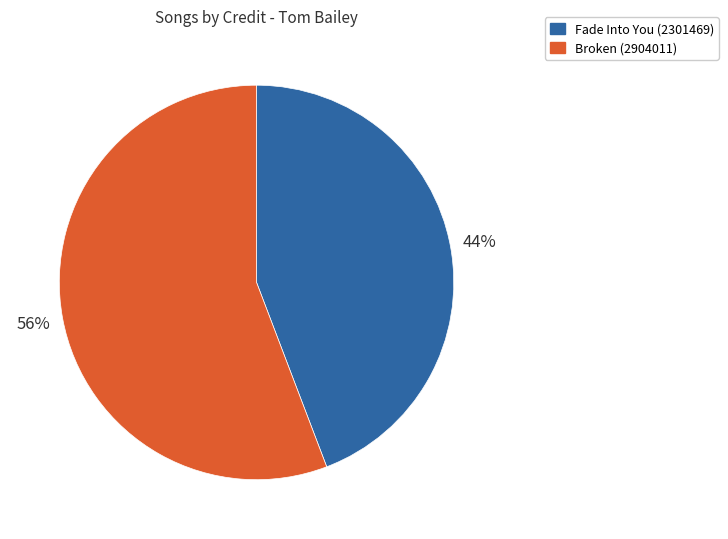

To the nearest percent, what is the difference between the largest and smallest slice percentages?

12%